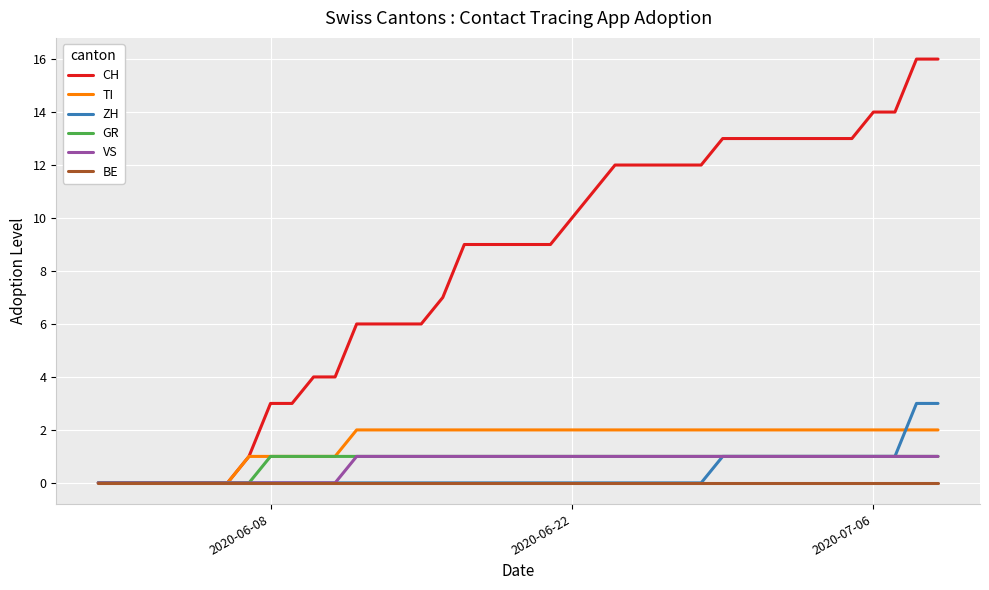

What are all the series names shown in the legend?

CH, TI, ZH, GR, VS, BE